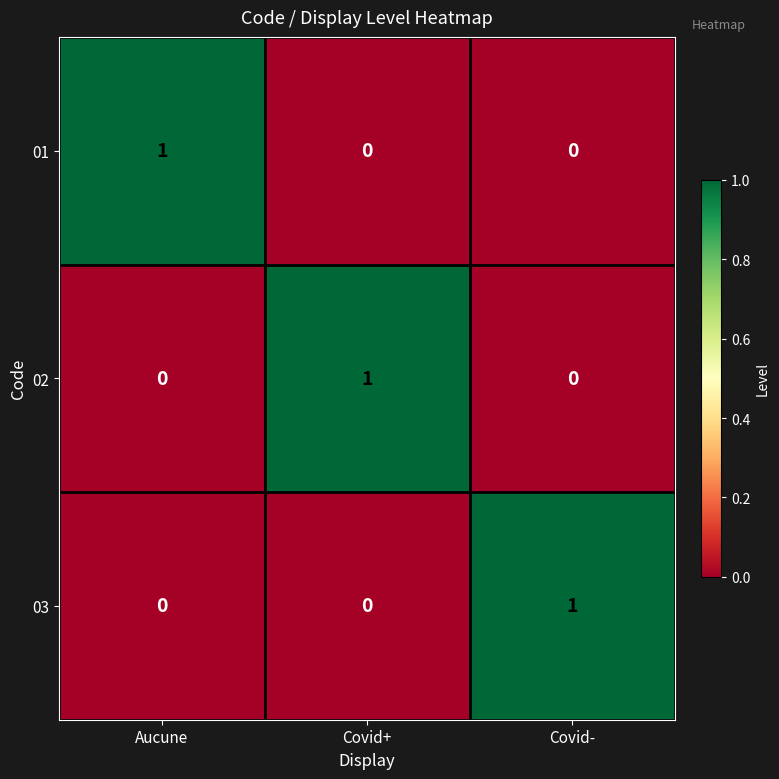

How many distinct data groups are displayed?

3